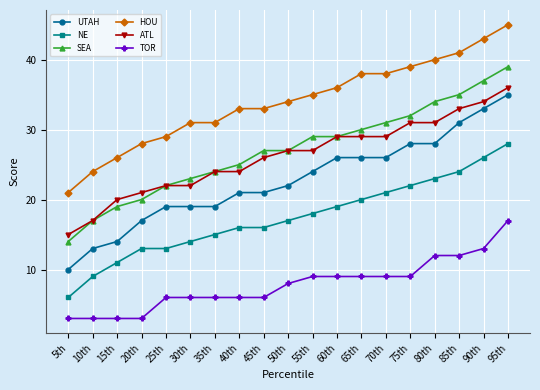

How many data points in HOU are less than 34?

9